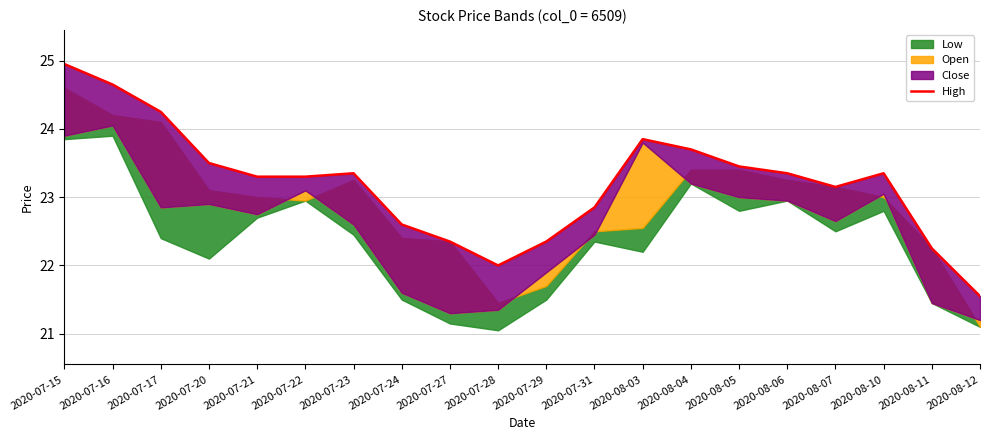

Is it true that the value at 2020-08-11 is 32.4?

False